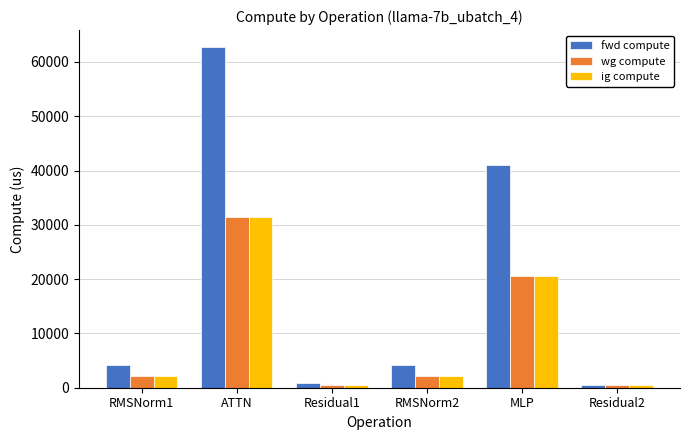

What is the maximum value for ig compute?

31362.0